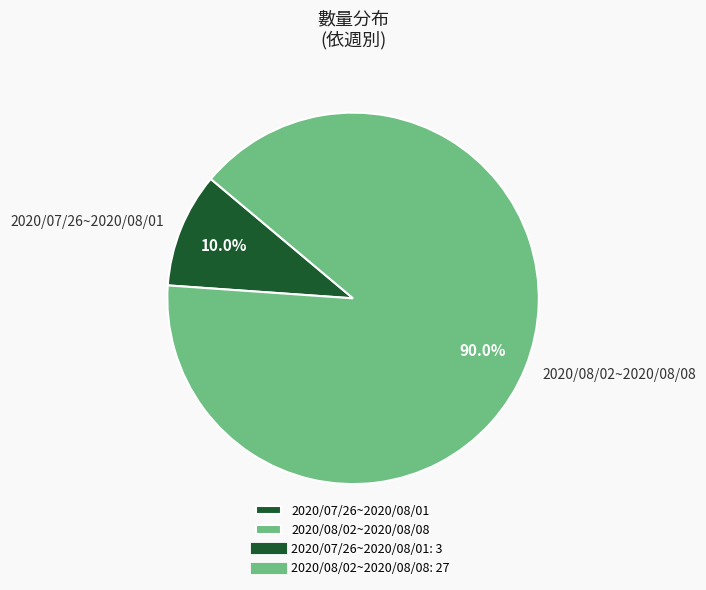

To the nearest percent, what portion does 2020/07/26~2020/08/01 represent?

10%